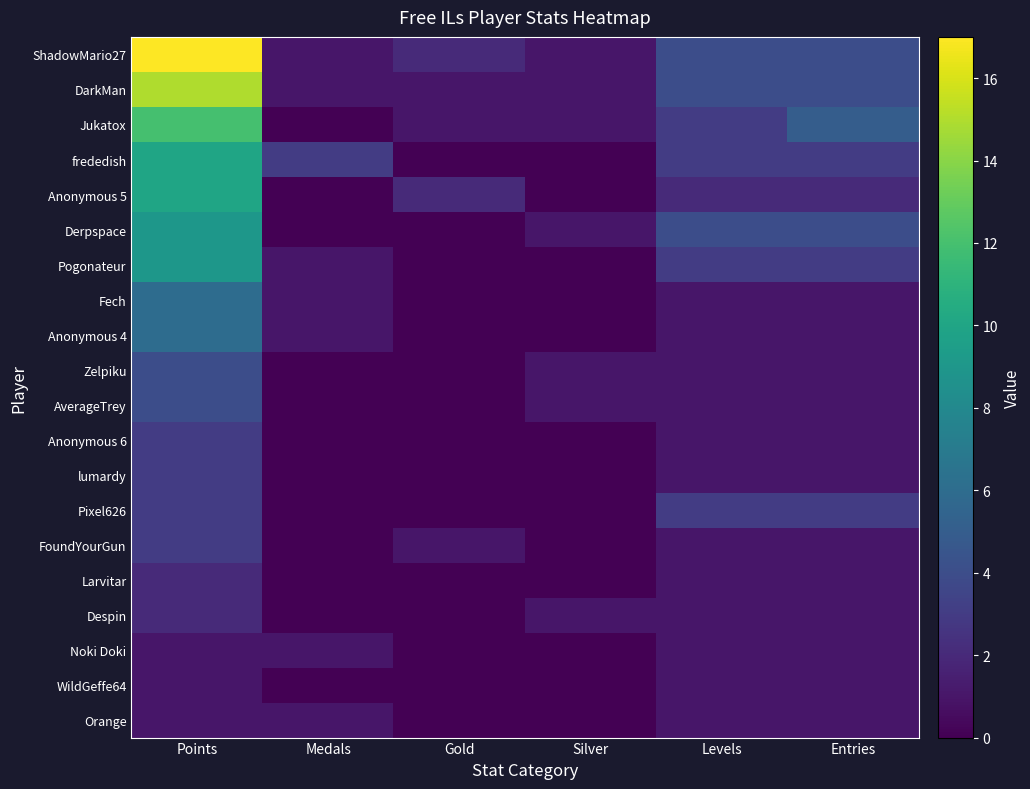

Which has a higher value, Gold or Medals?

Gold